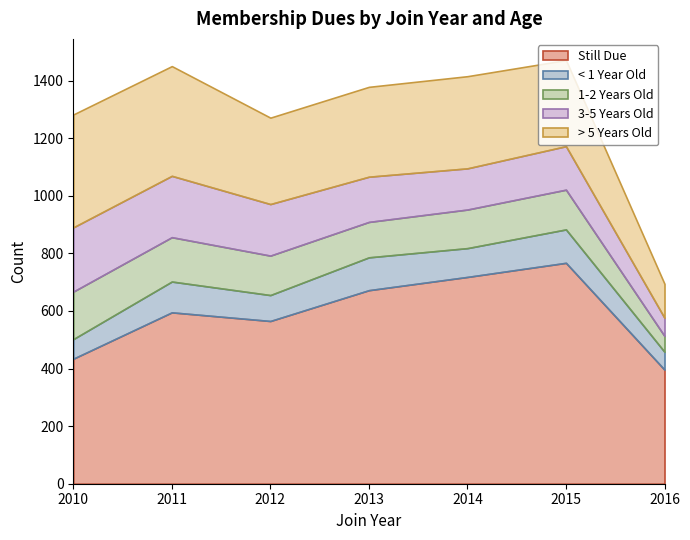

Reading right to left, extract all data points from this chart.

Still Due: 2016=396	2015=767	2014=718	2013=672	2012=565	2011=595	2010=434
< 1 Year Old: 2016=62	2015=116	2014=100	2013=114	2012=90	2011=107	2010=68
1-2 Years Old: 2016=55	2015=138	2014=134	2013=123	2012=137	2011=154	2010=165
3-5 Years Old: 2016=63	2015=151	2014=143	2013=157	2012=179	2011=213	2010=223
> 5 Years Old: 2016=118	2015=299	2014=320	2013=312	2012=300	2011=381	2010=392